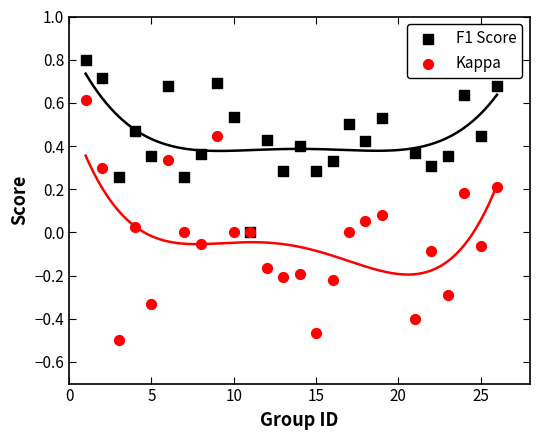

Which series reaches the minimum Y coordinate?

Kappa